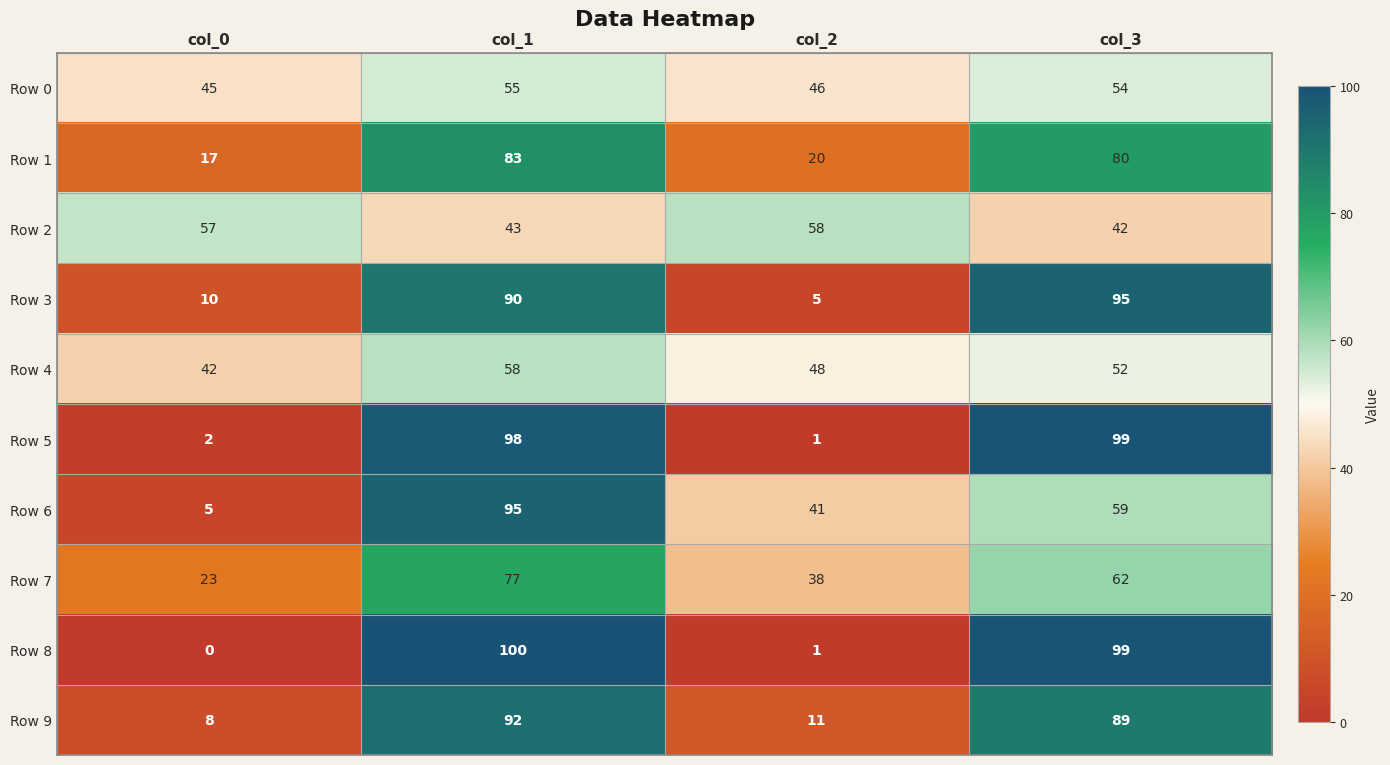

How many values in the Row 7 series are below 62?

2